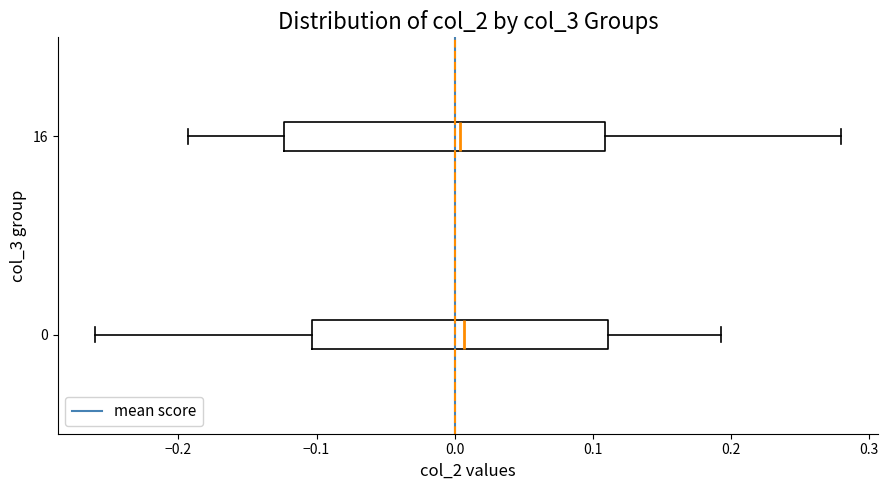

Reading bottom to top, transcribe this box plot: for each box, give where its median line is, the range the box spans, and where its two whiskers end, as read against the x-axis. The values are not printed on the chart, so give them approximately, as read against the axis.

0: median 0.01, box -0.10 to 0.11, whiskers -0.26 to 0.19
16: median 0.00, box -0.12 to 0.11, whiskers -0.19 to 0.28